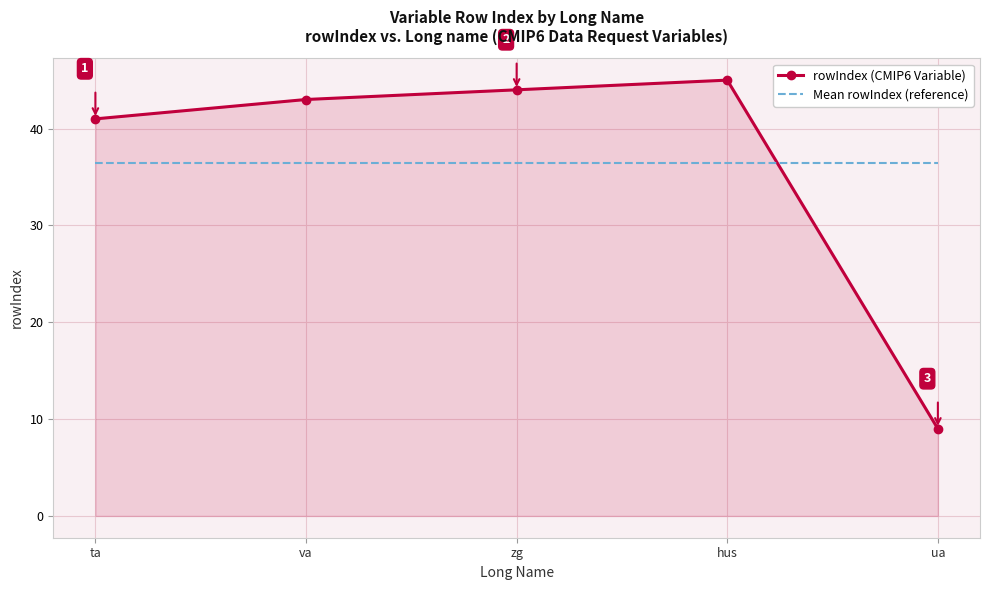

What is the maximum value for rowIndex (CMIP6 Variable)?

45.0